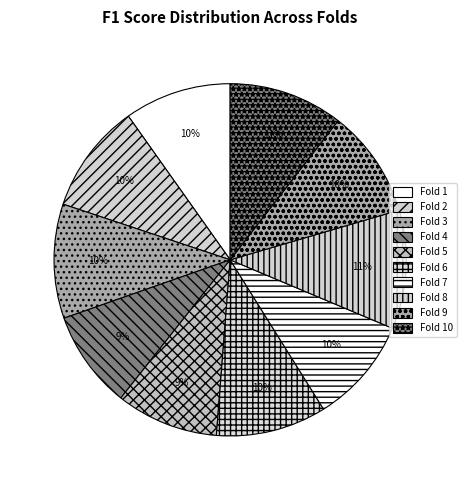

Count the number of slices in the pie.

10